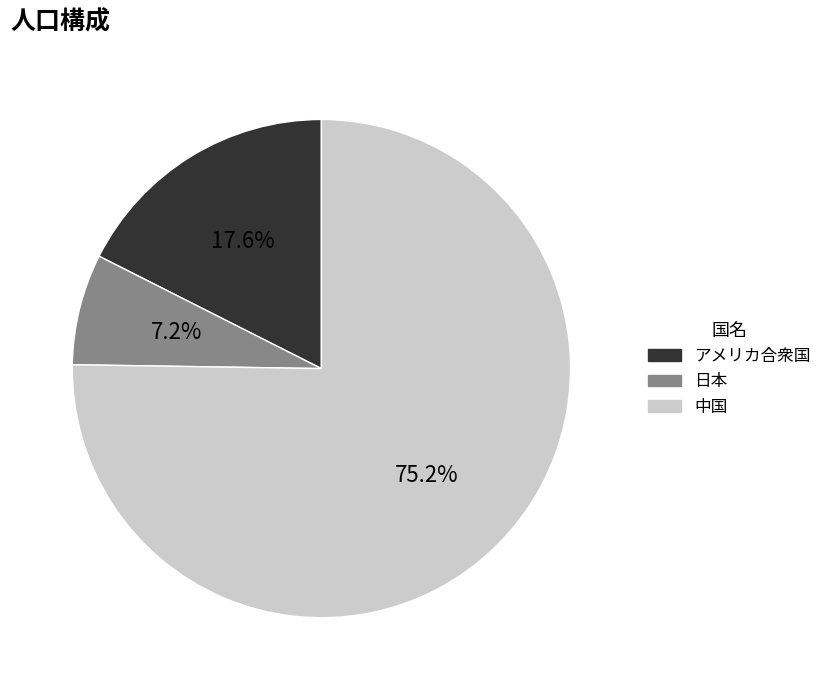

To the nearest percent, what is the combined percentage of アメリカ合衆国 and 日本?

25%